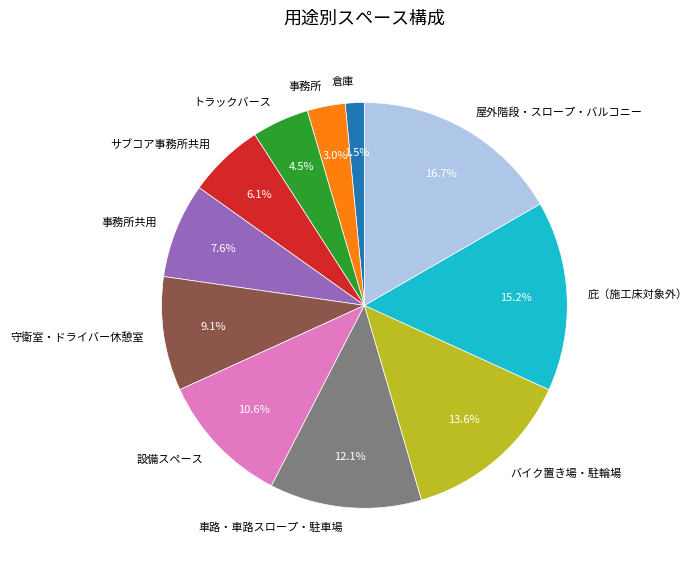

What percentage is NOT represented by サブコア事務所共用?

93.9%